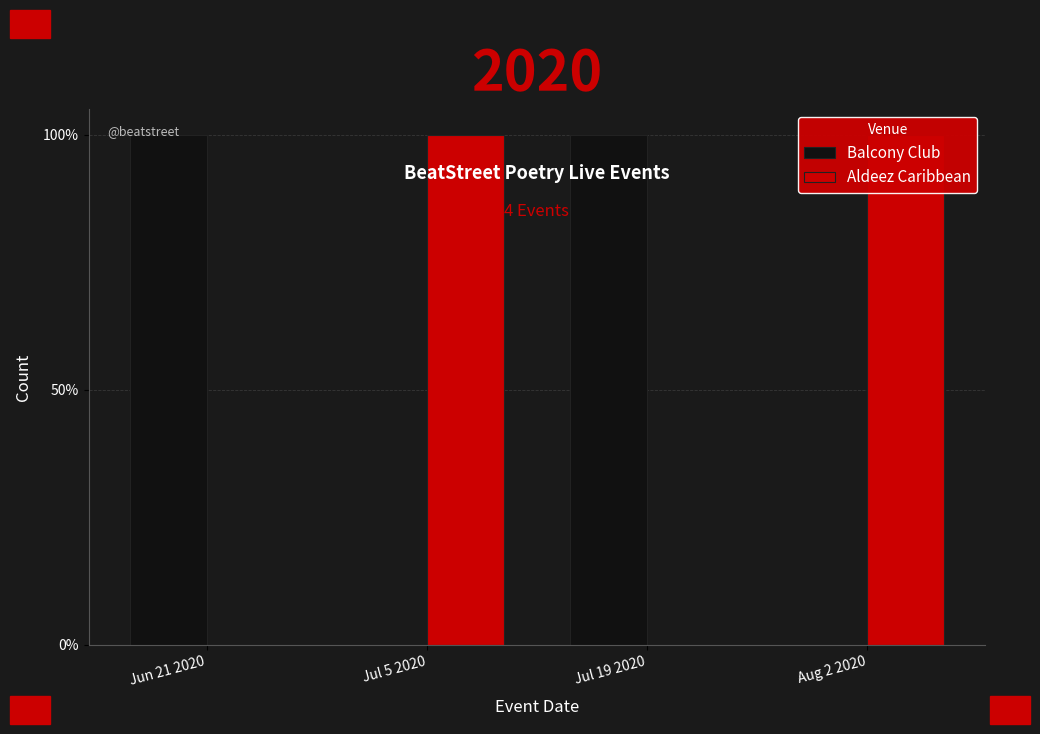

True or false: Aldeez Caribbean has a value of 1 at Jul 5 2020.

True